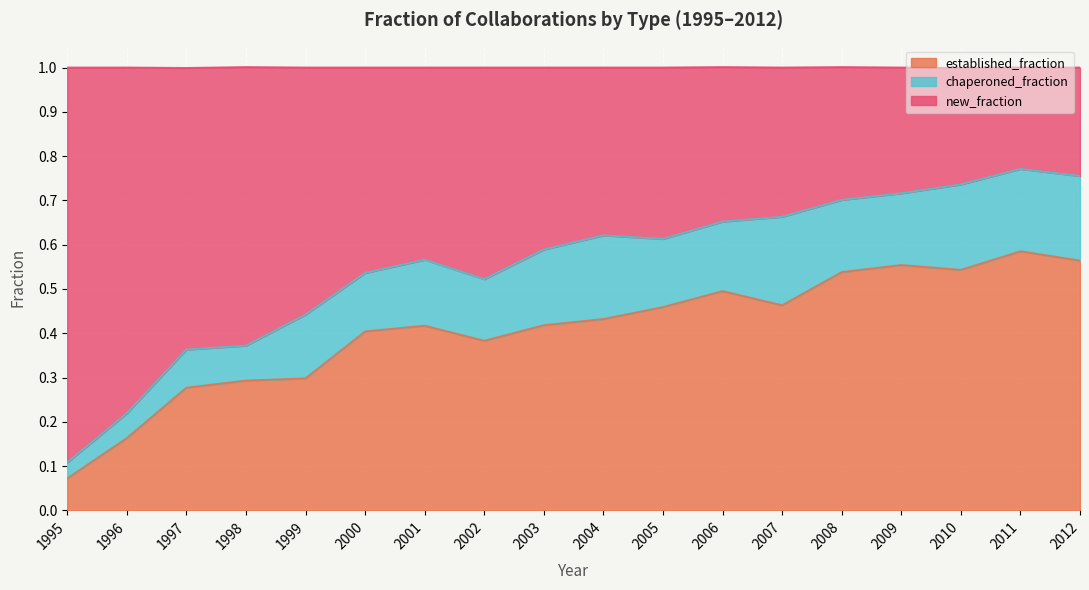

True or false: established_fraction has a value of 0.8 at 2009.

False